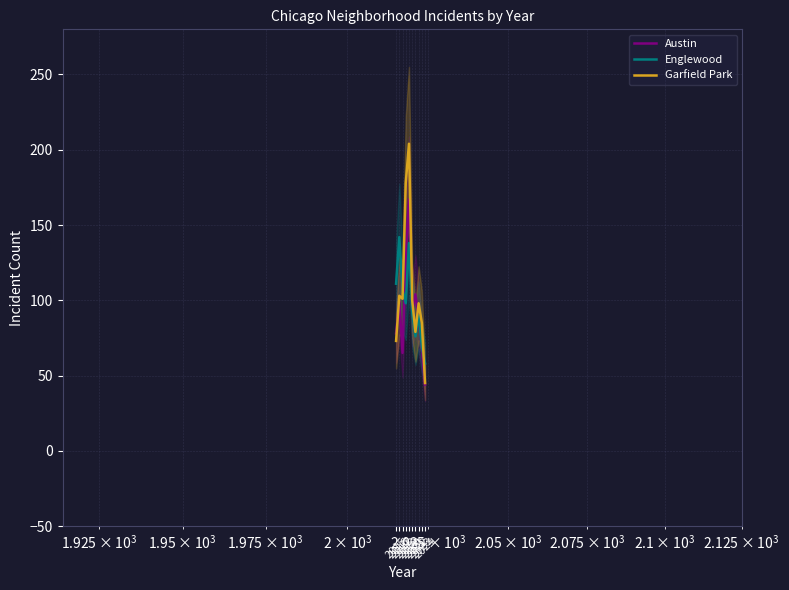

True or false: Garfield Park has more than 0 interior local peaks.

True